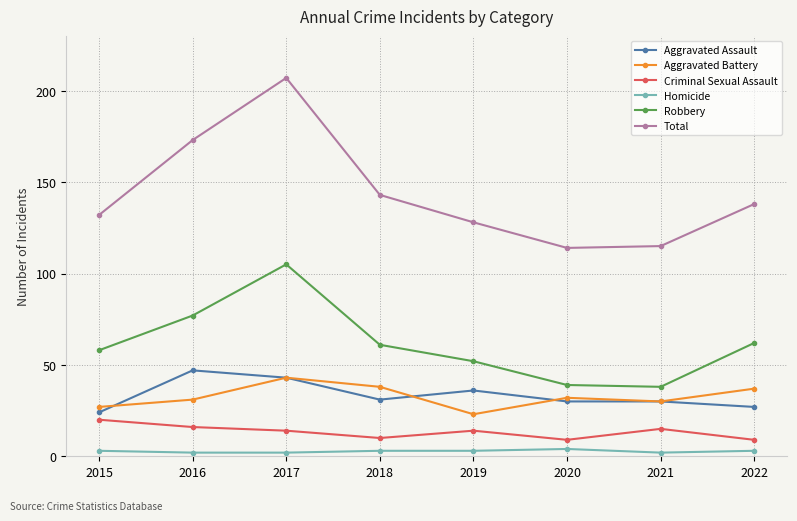

At which category is the sum across all series the highest?

2017